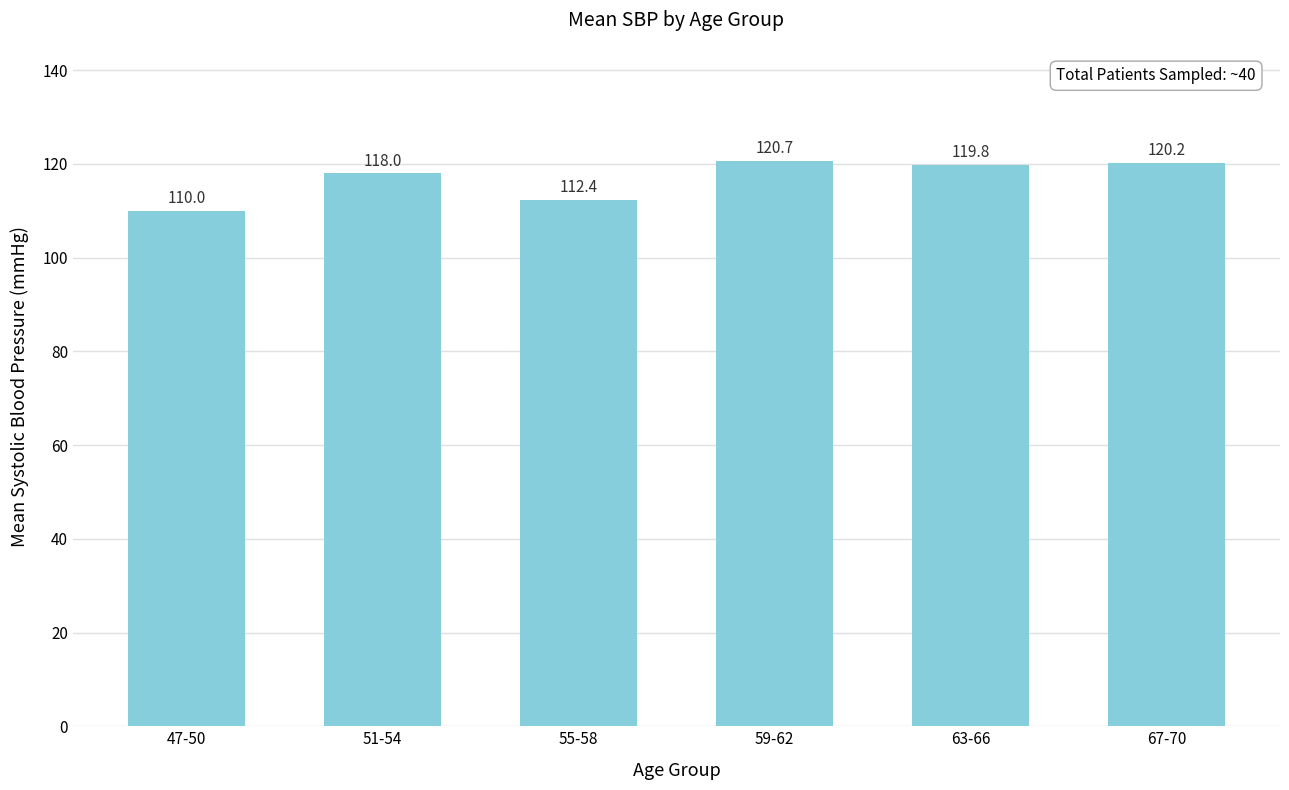

What is the difference between the values at 47-50 and 63-66?

9.8